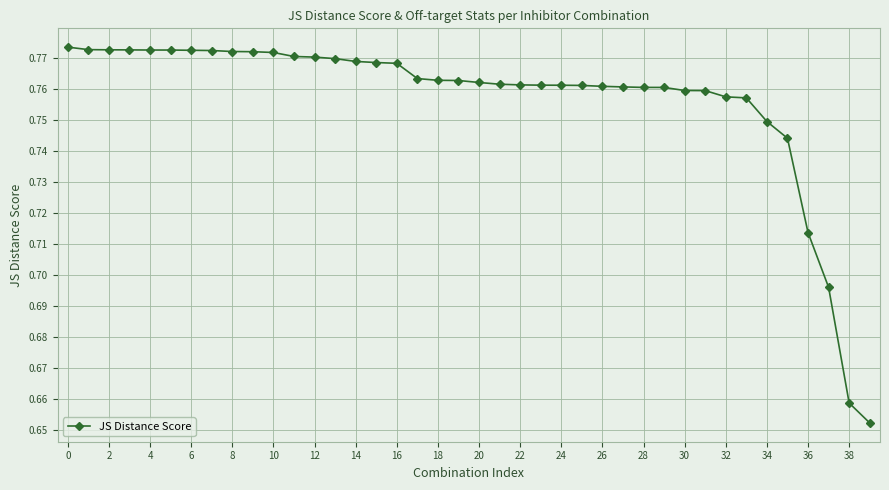

What is the sum of all values?

30.3